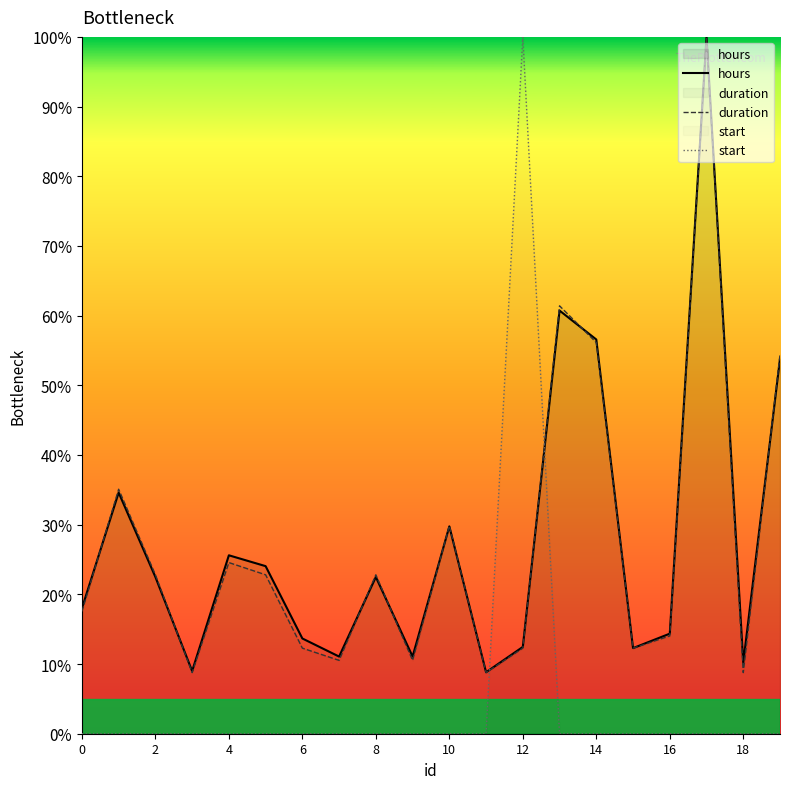

The duration series shows 22.8 at 8. True or false?

True